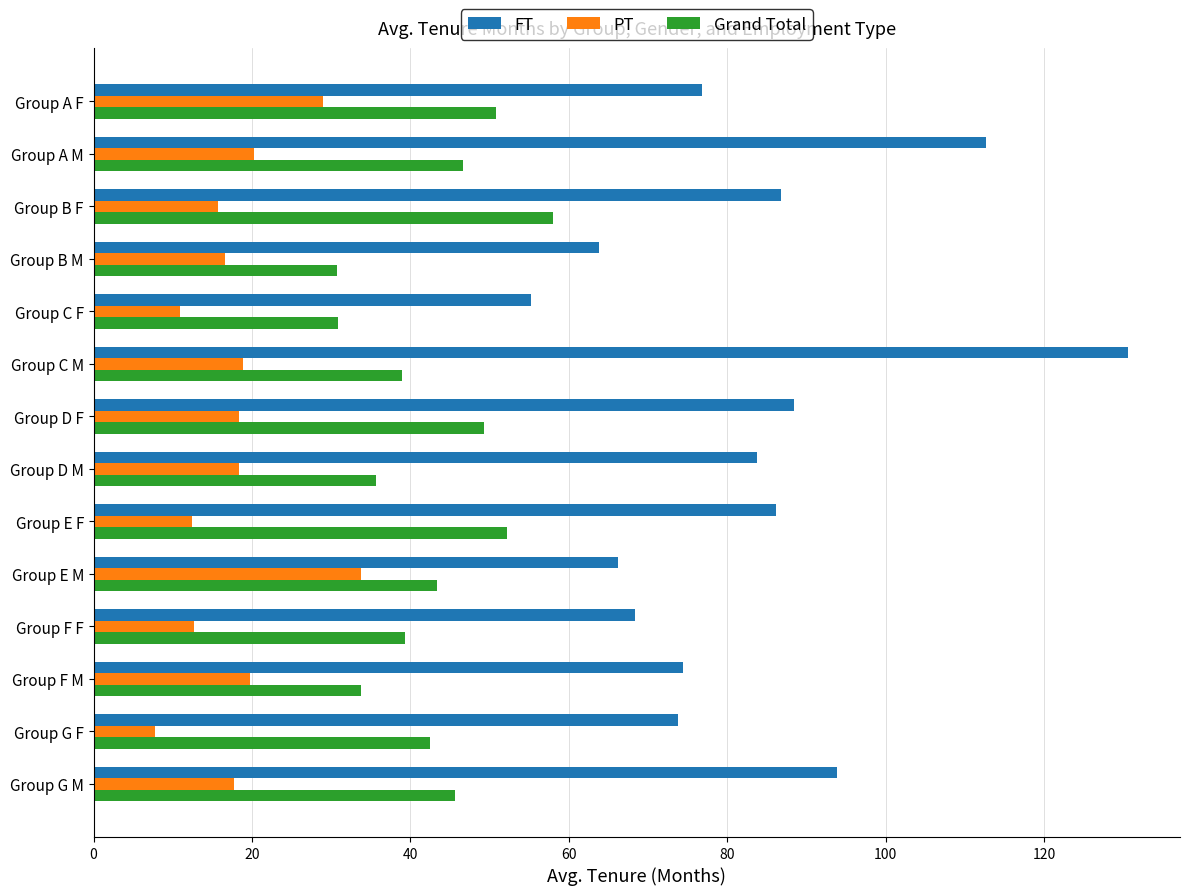

What is the minimum value shown in the chart?

7.7